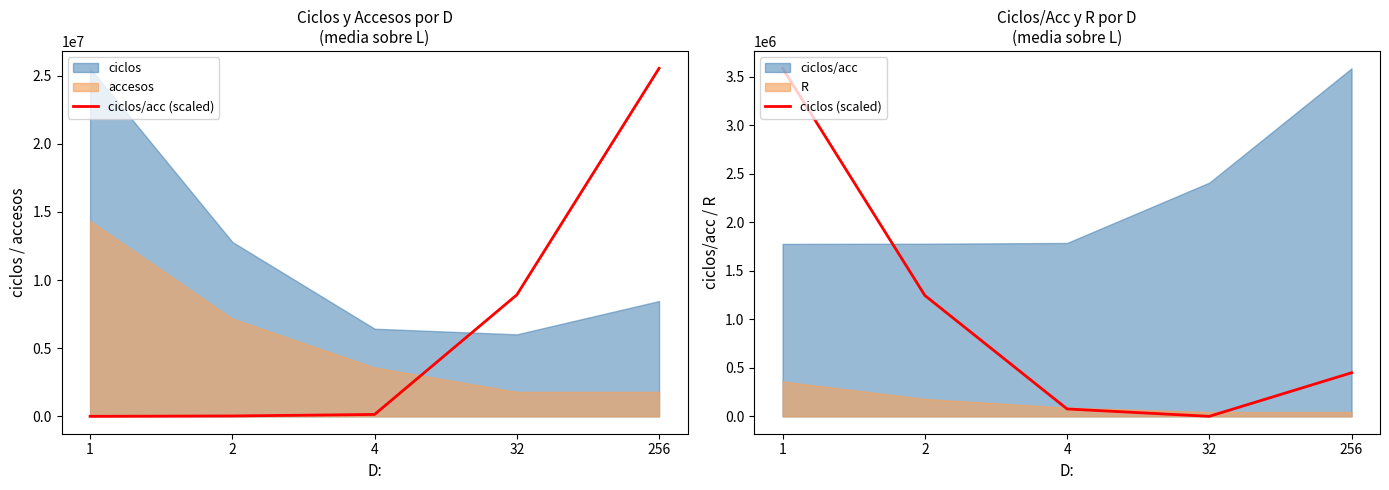

Is it true that ciclos (scaled) equals 75881.9 at 4?

True